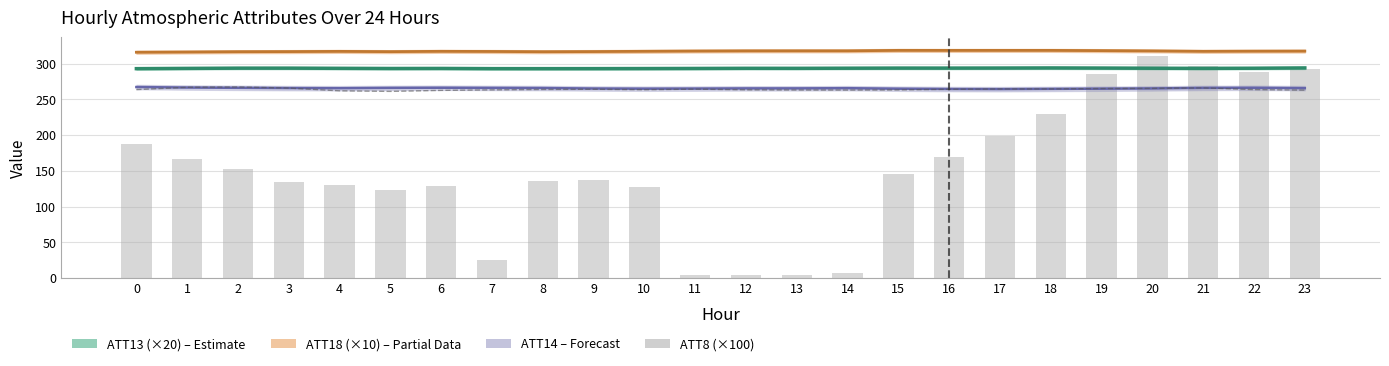

Which series changed the most between 15 and 18?

ATT8 (×100)